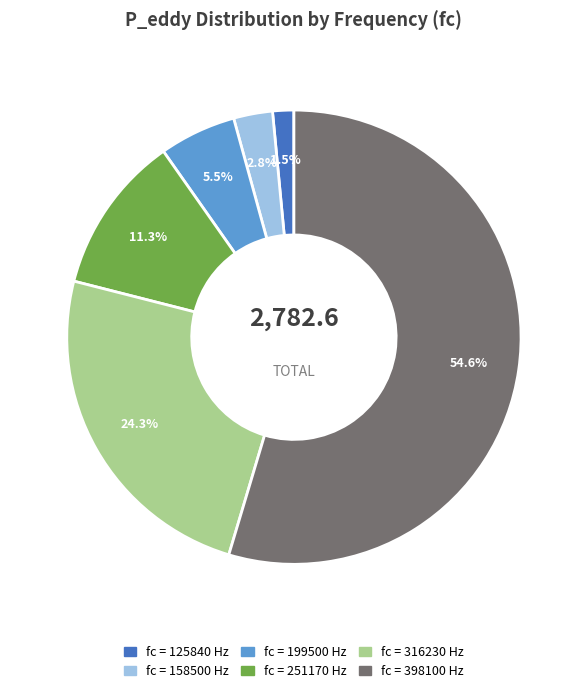

How many slices are in this pie chart?

6